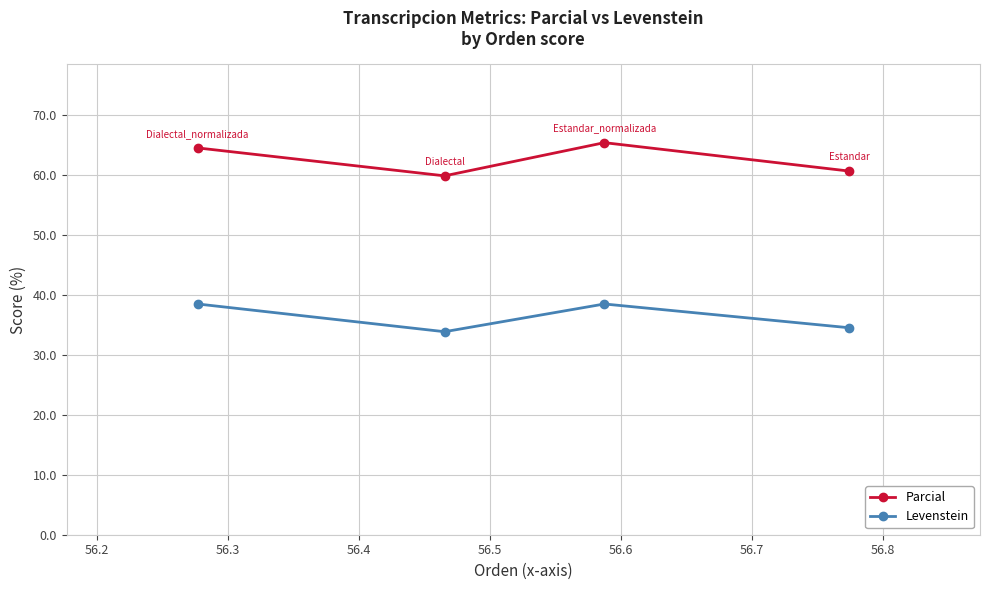

Reading right to left, what are all the values shown in this chart?

Parcial: 60.7	65.4	59.9	64.6
Levenstein: 34.6	38.5	33.9	38.5